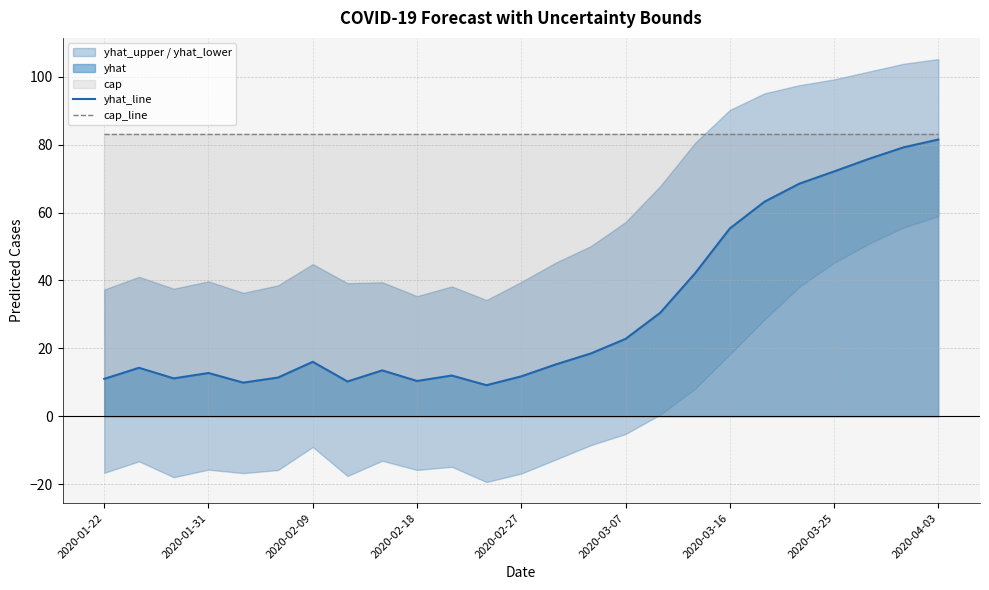

Read the yhat_line value at 11.

9.2